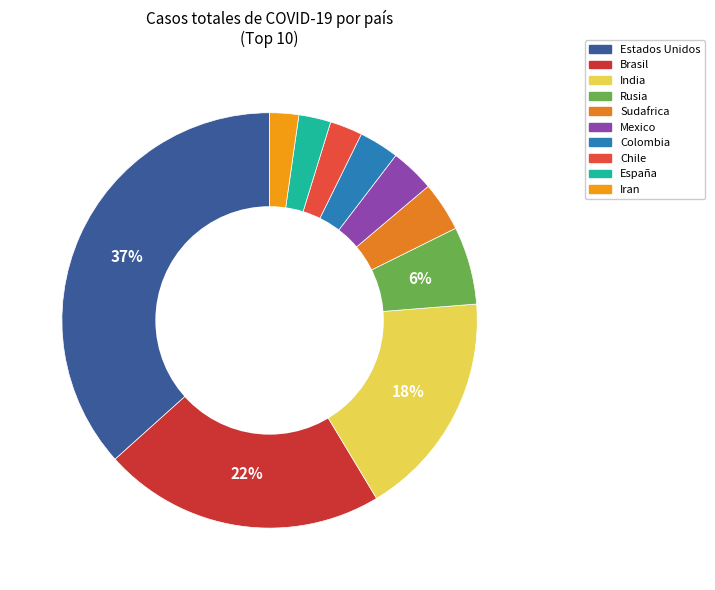

To the nearest percent, what is the difference between the Brasil and Mexico slice percentages?

19%